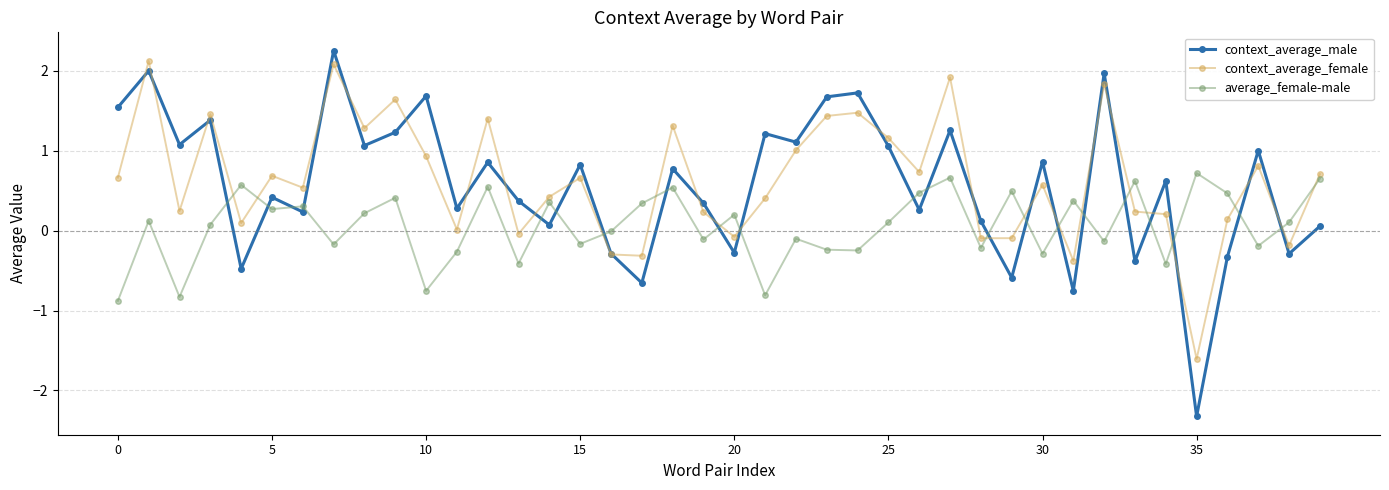

True or false: context_average_female has more than 2 interior local peaks.

True